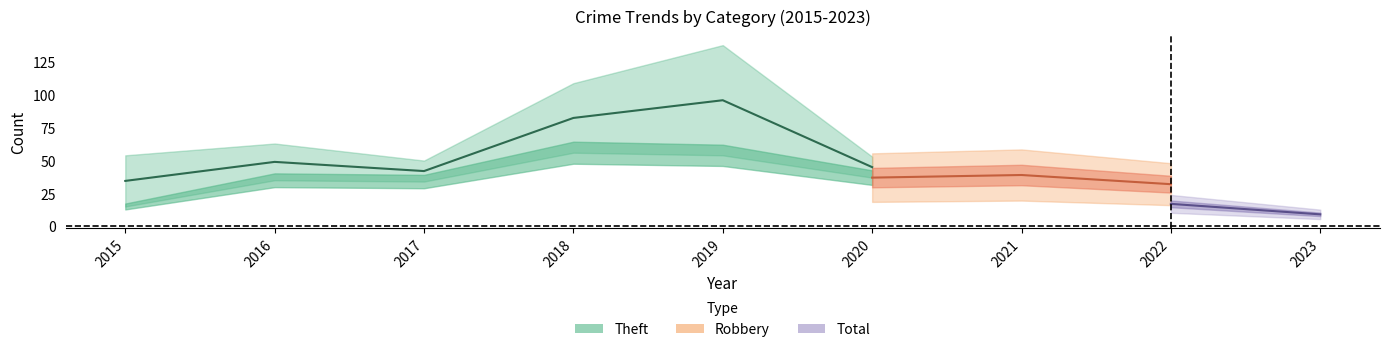

What is the difference between the maximum and minimum values in the Theft series?

116